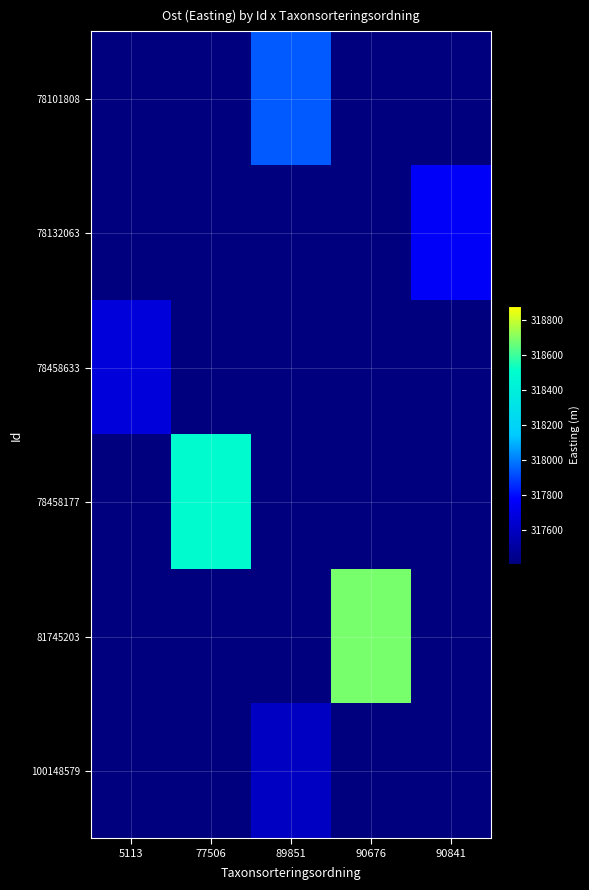

Which series has the largest range (max minus min)?

81745203